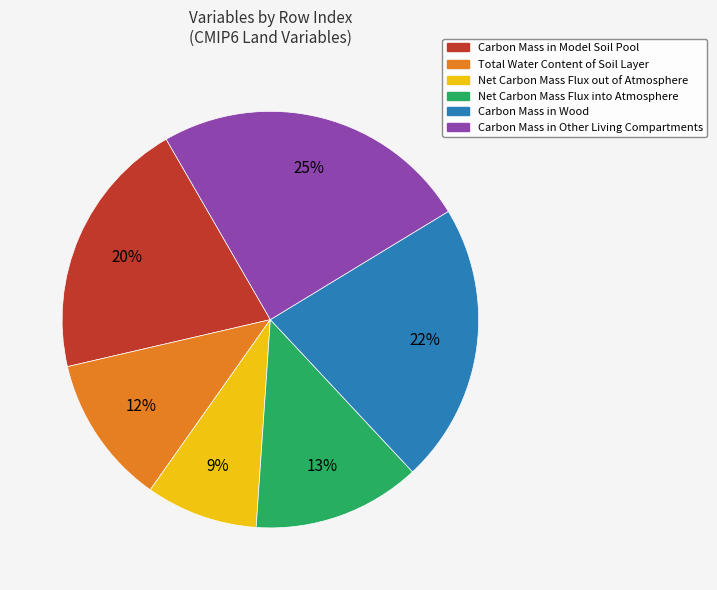

Is there a majority slice in this chart?

No